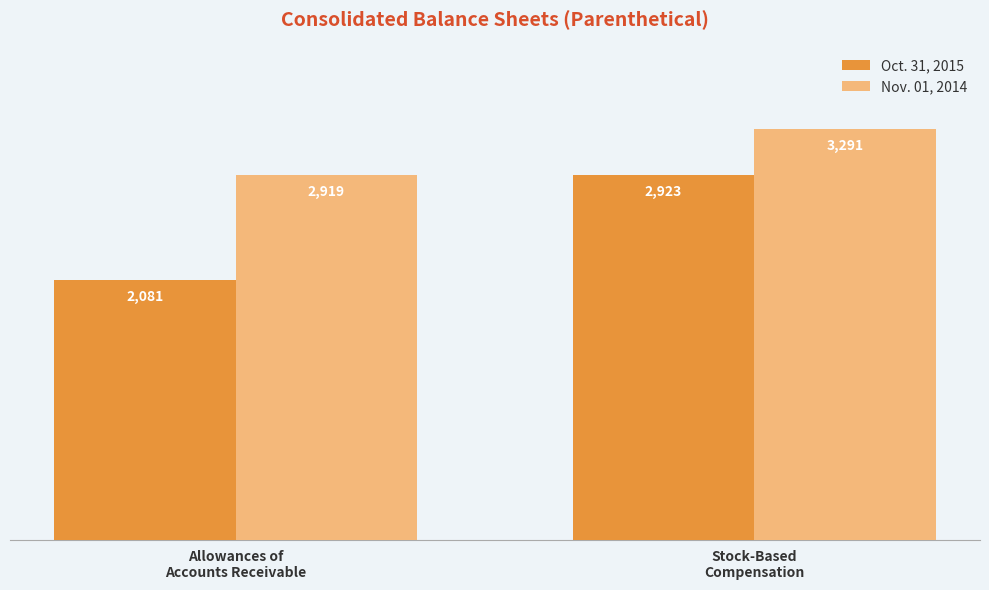

What is the label of the 1st bar from the right?

Stock-Based
Compensation